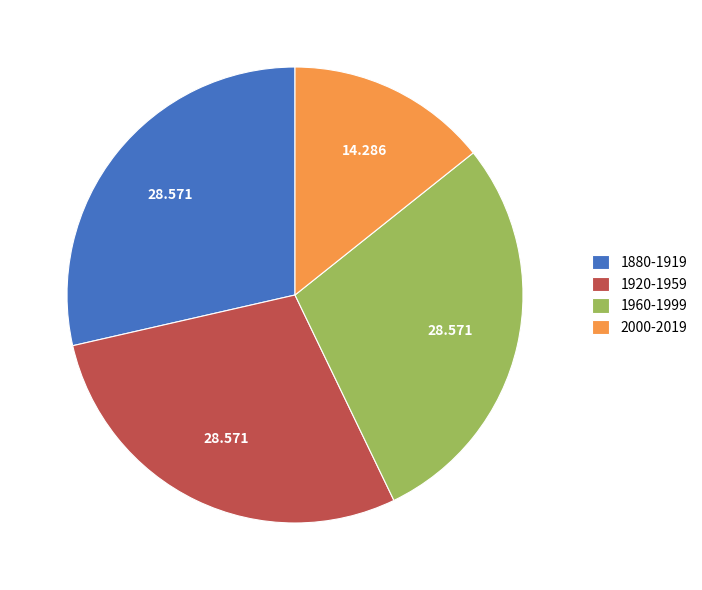

Is the sum of 1960-1999 and 2000-2019 greater than half?

No